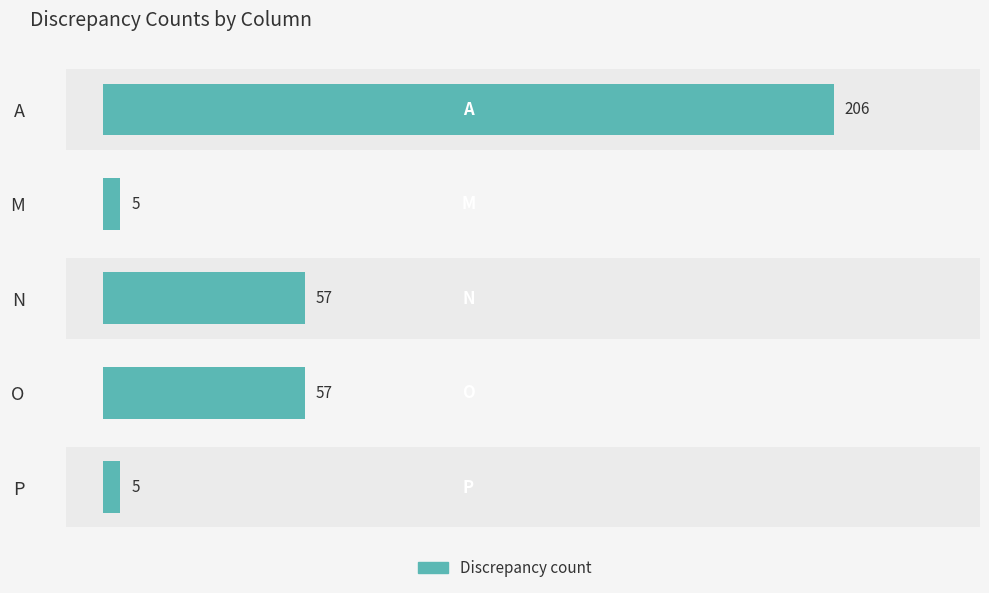

What is the average value?

66